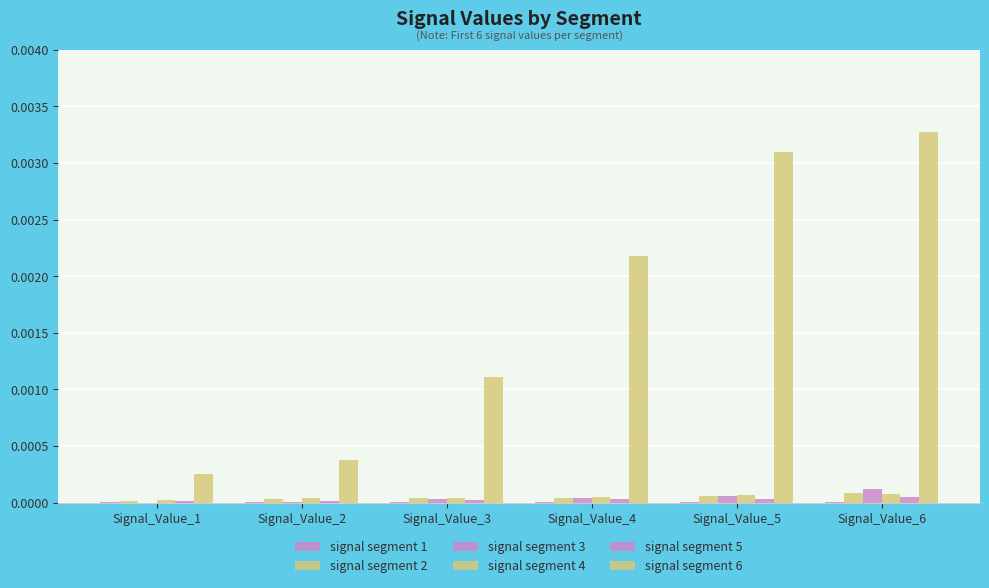

How many categories are shown in the chart?

6